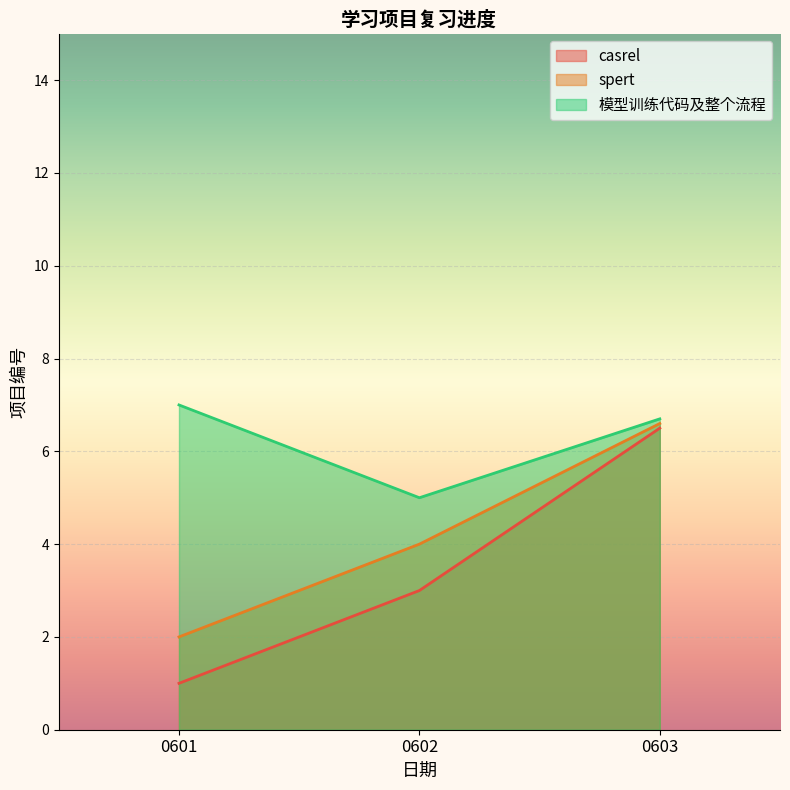

What is the greatest value displayed?

7.0